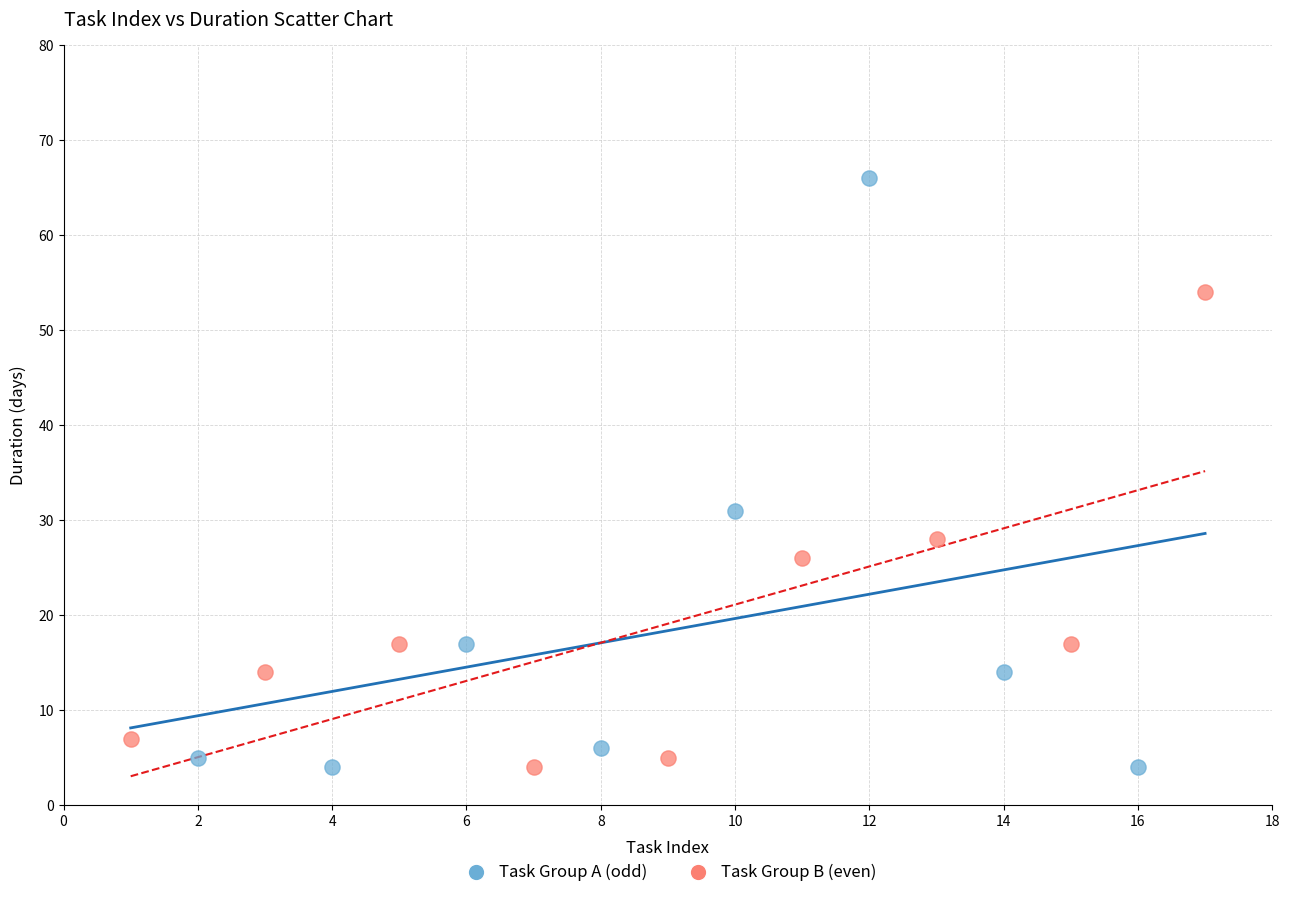

What are all the series names shown in the legend?

Task Group A (odd), Task Group B (even)